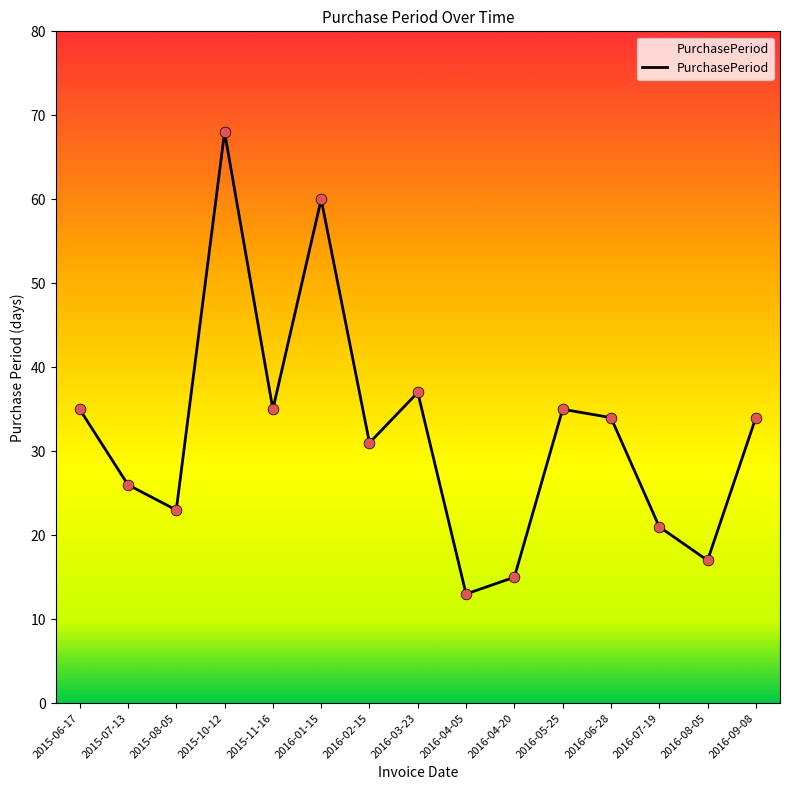

Approximately how many times larger is the value at 2016-03-23 compared to 2016-04-20?

2.5